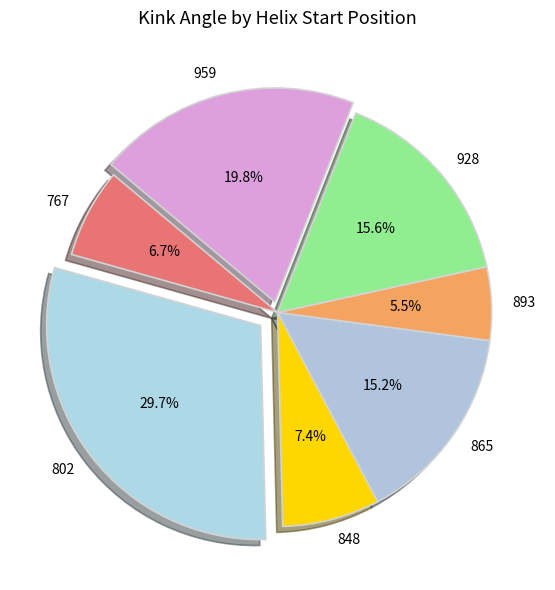

What is the smallest slice in the pie chart?

893